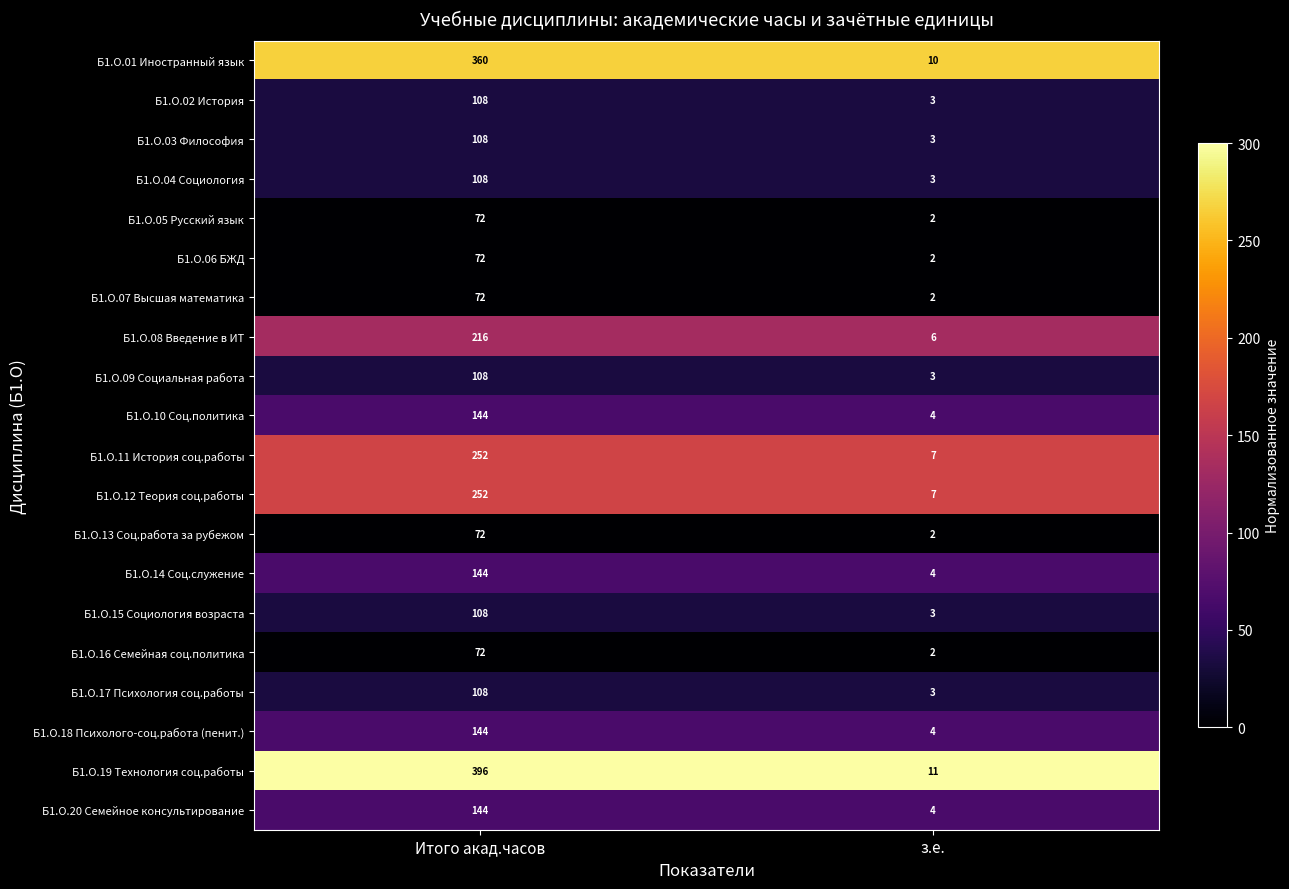

Rank the categories by Б1.О.15 Социология возраста value from lowest to highest.

з.е., Итого акад.часов